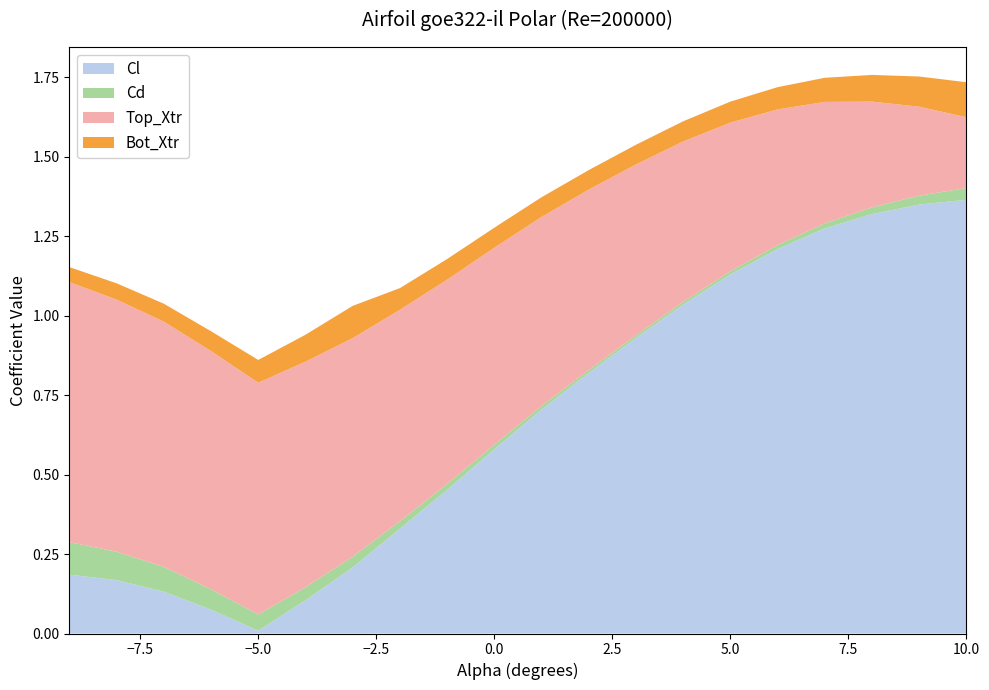

At which label does Cl reach its minimum?

−5.0